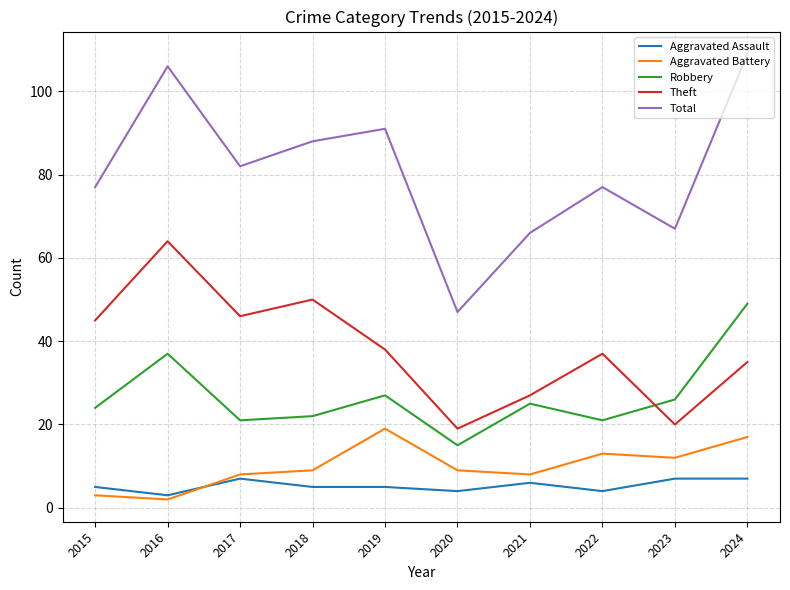

How many lines are shown in the chart?

5